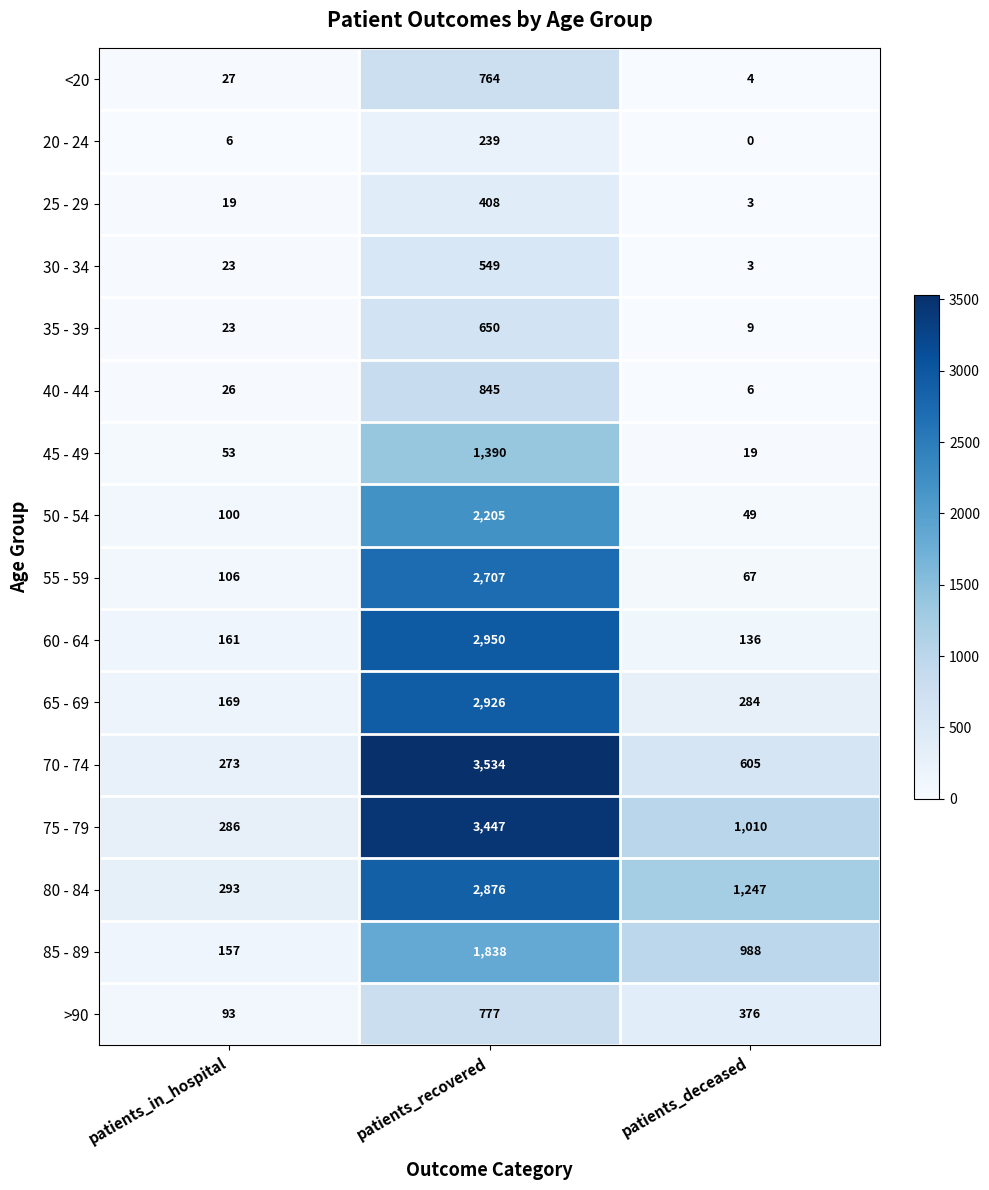

How many values in the 25 - 29 series are below 19?

1